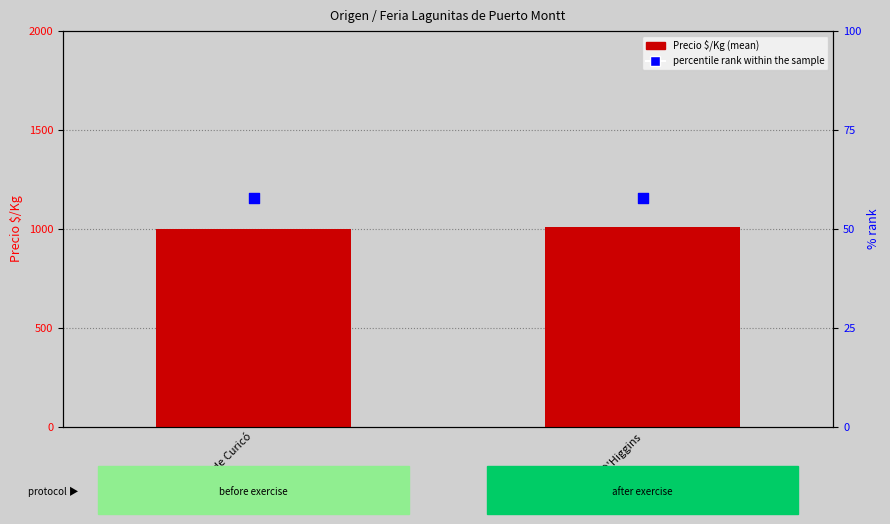

At which category is the sum across all series the highest?

Región de O'Higgins